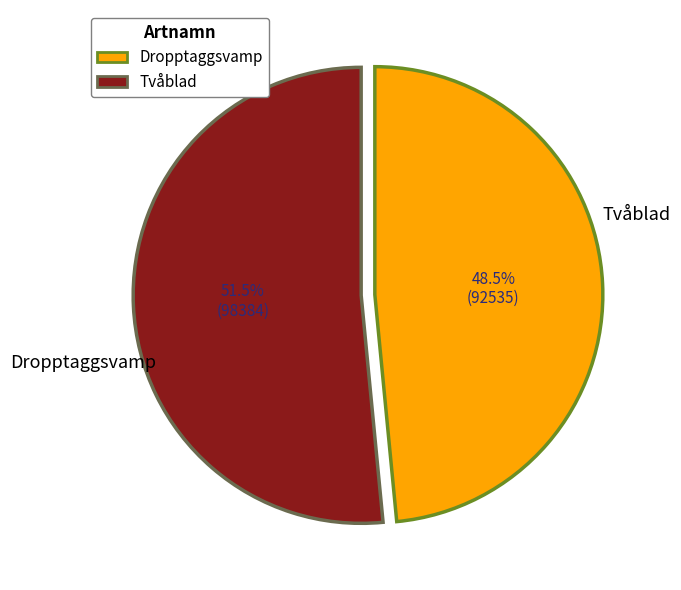

The Tvåblad slice represents 45% of the pie. True or false?

False